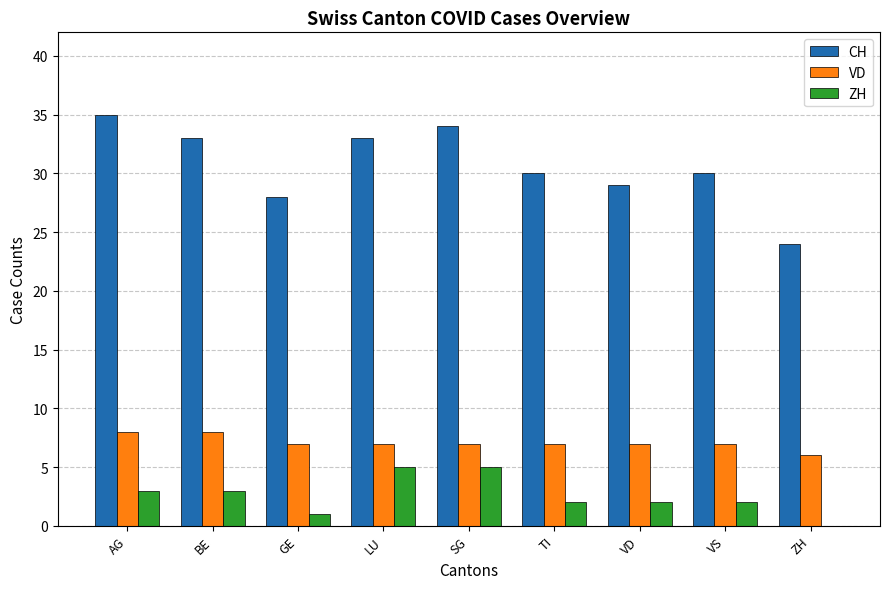

What are all the series names shown in the legend?

CH, VD, ZH